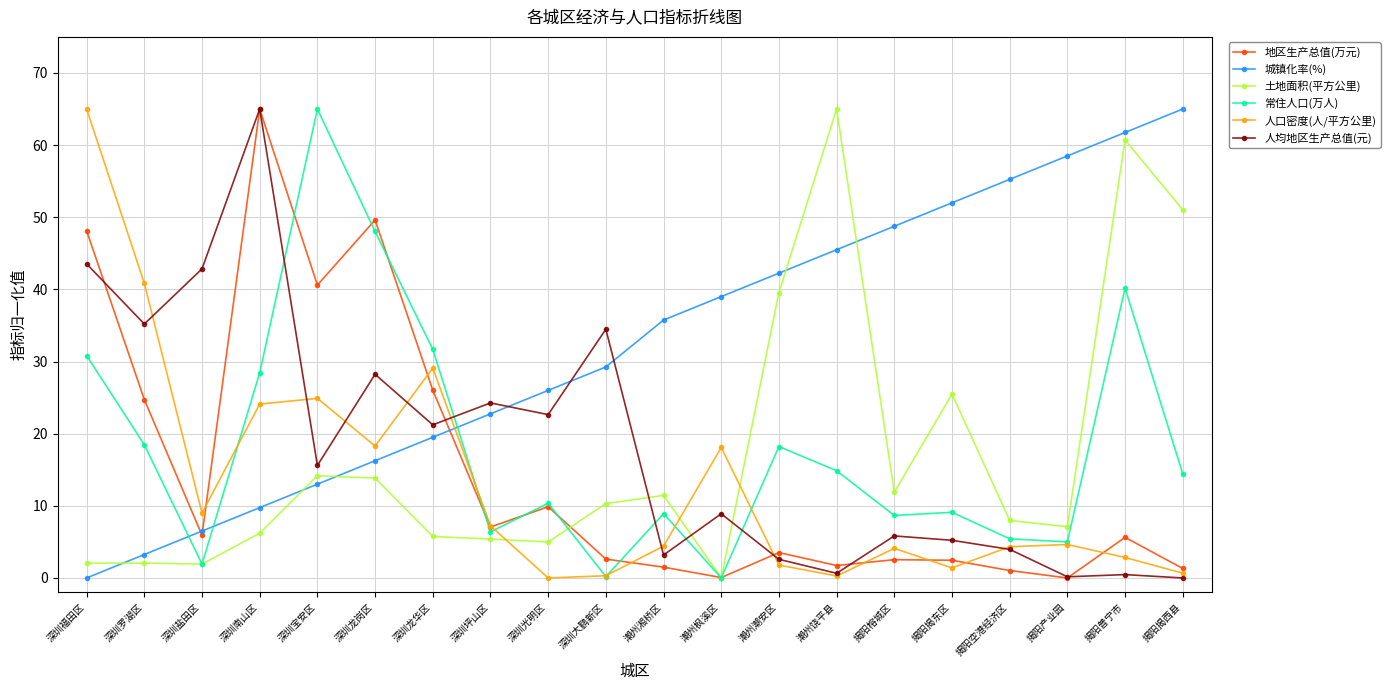

What are all the series names shown in the legend?

地区生产总值(万元), 城镇化率(%), 土地面积(平方公里), 常住人口(万人), 人口密度(人/平方公里), 人均地区生产总值(元)